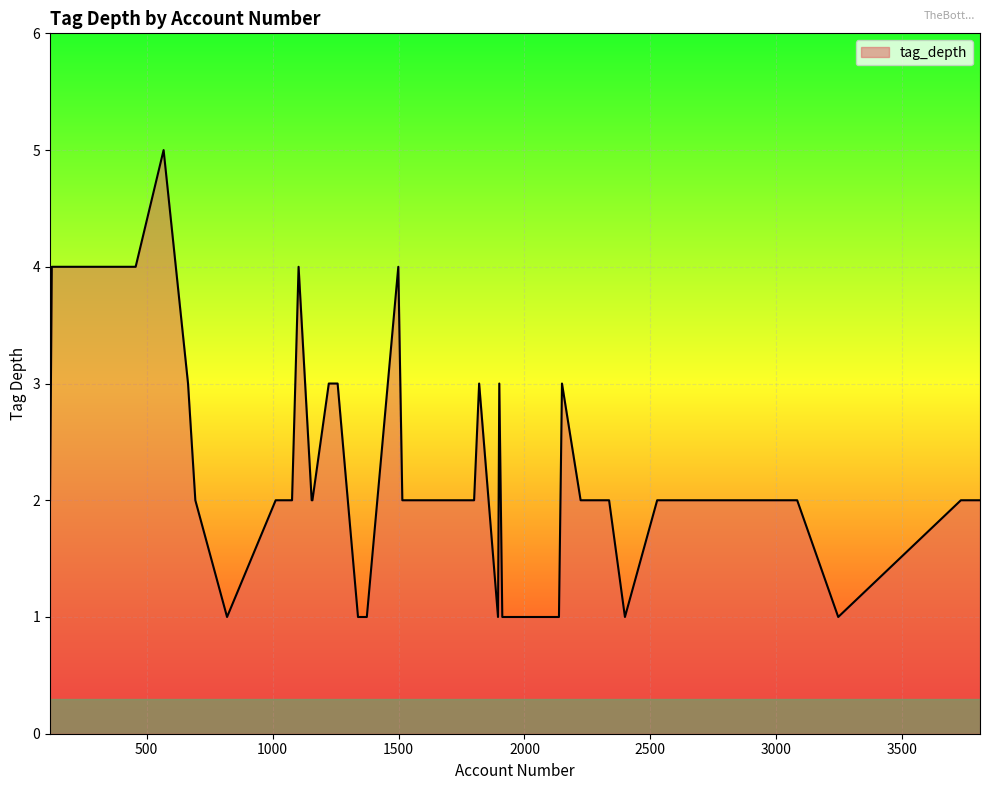

True or false: the data has more than 1 interior local peaks.

True